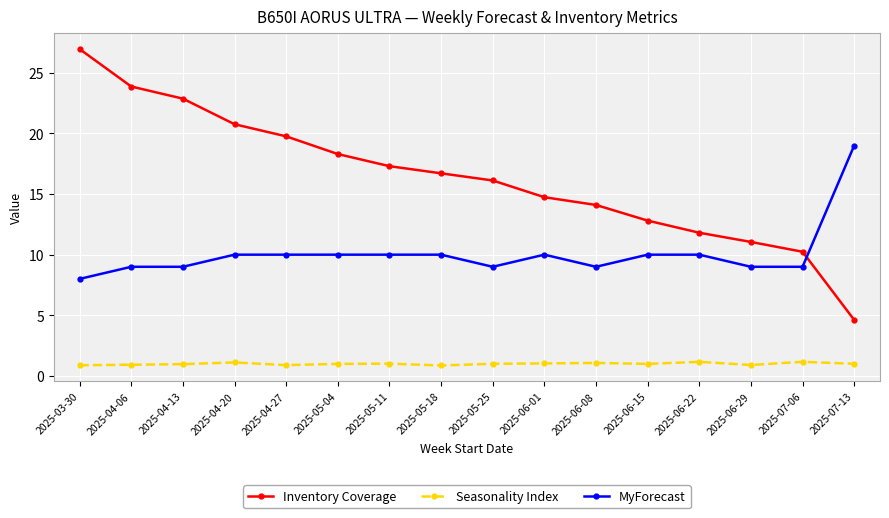

What is the lowest value of the Seasonality Index series?

0.9